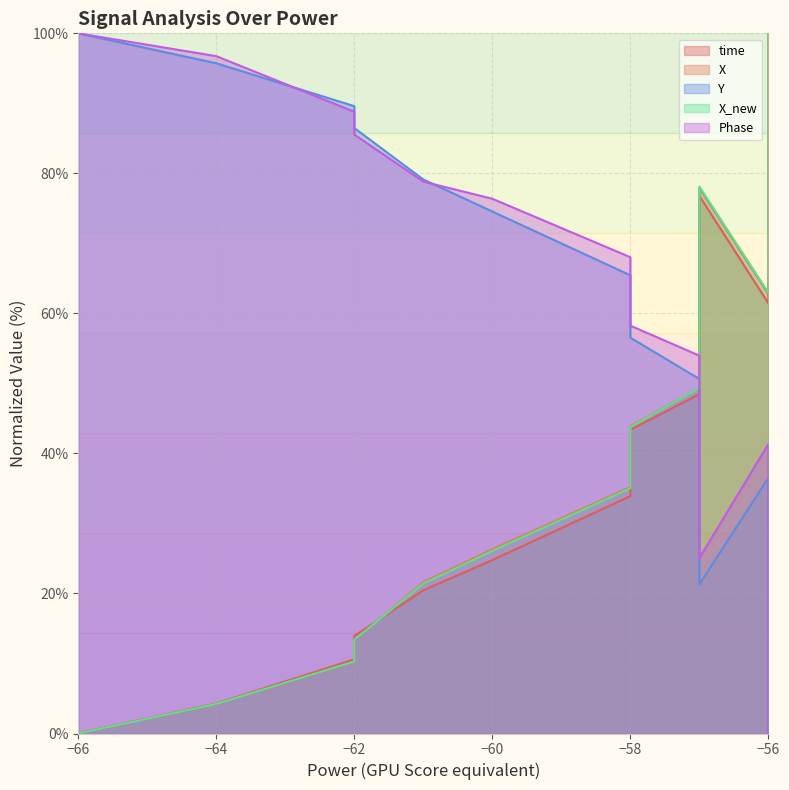

How many interior local peaks does the X_new series have?

1